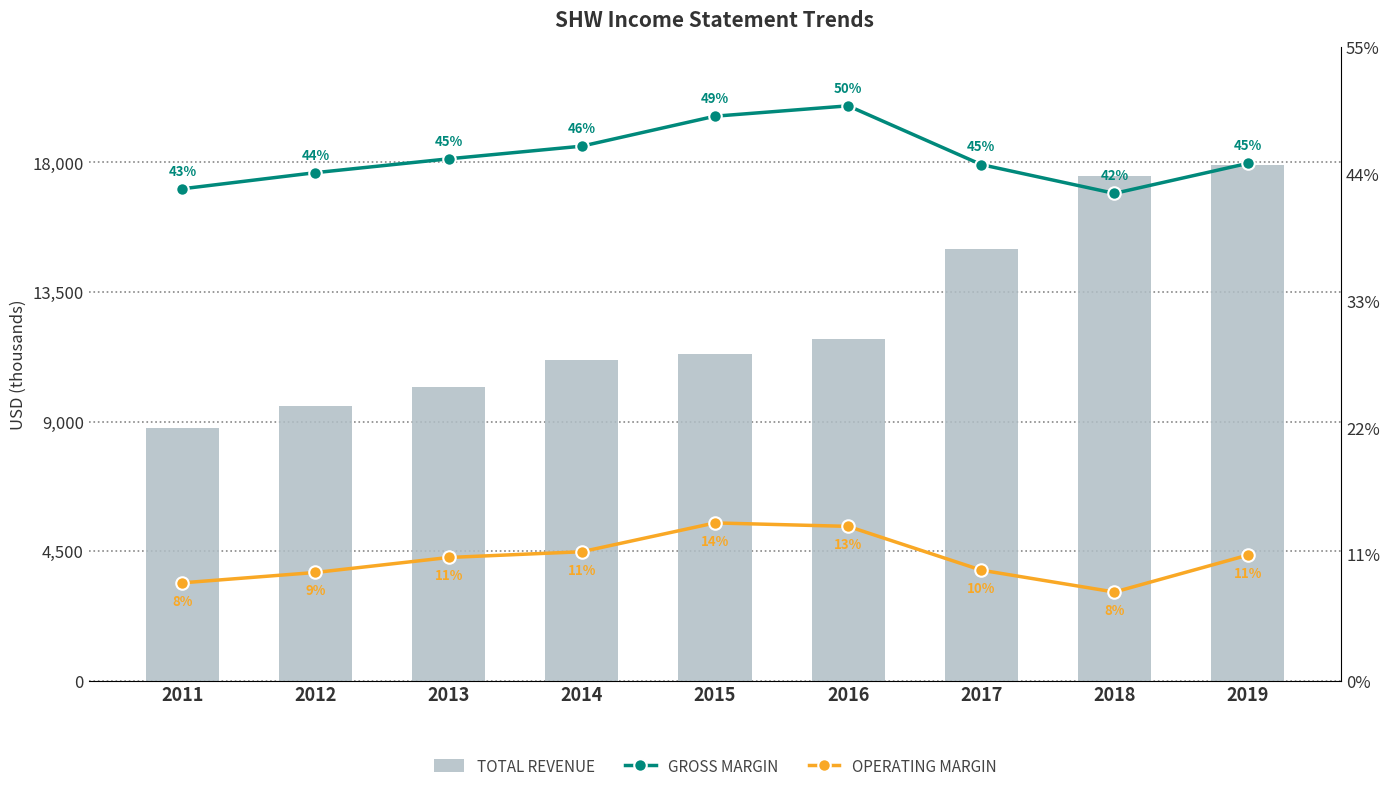

At which label does Total Revenue first exceed 11339300?

2016